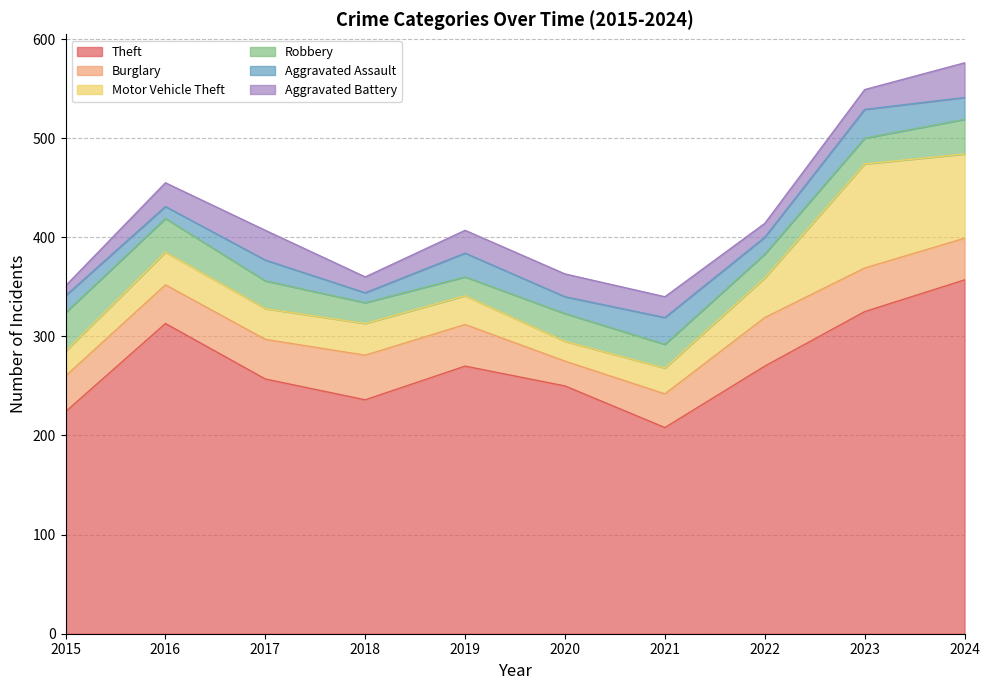

How many categories are shown in the chart?

10